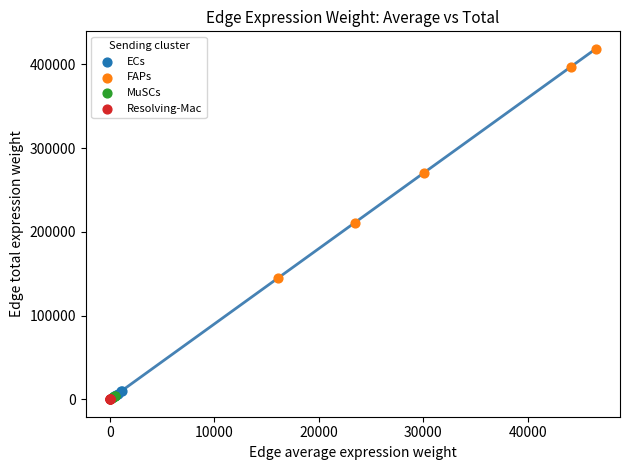

Which series contains the highest Y value?

FAPs